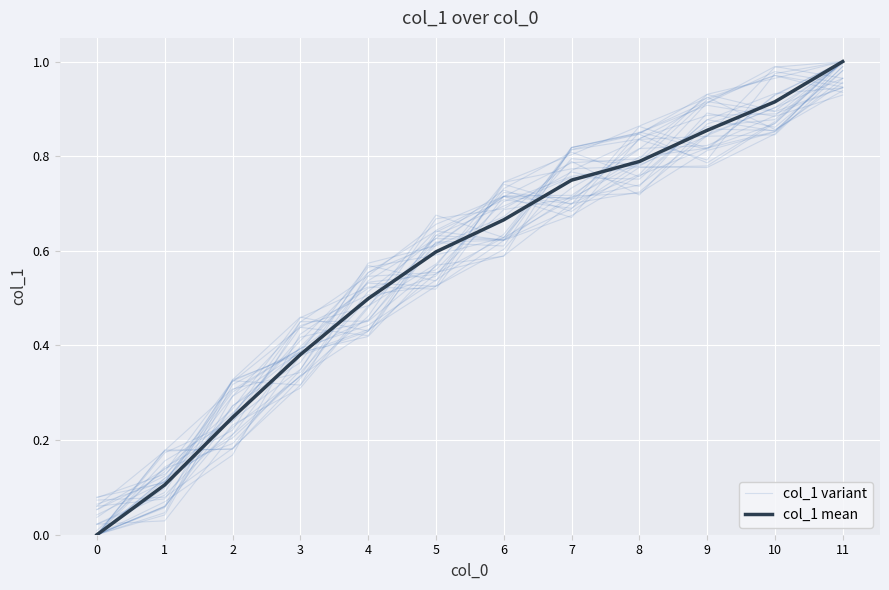

Reading left to right, list all the values displayed in this chart.

col_1 variant: 0=0.0	1=0.0	2=0.2	3=0.3	4=0.5	5=0.6	6=0.7	7=0.7	8=0.8	9=0.8	10=0.9	11=1.0
col_1 mean: 0=0.0	1=0.1	2=0.2	3=0.4	4=0.5	5=0.6	6=0.7	7=0.7	8=0.8	9=0.9	10=0.9	11=1.0